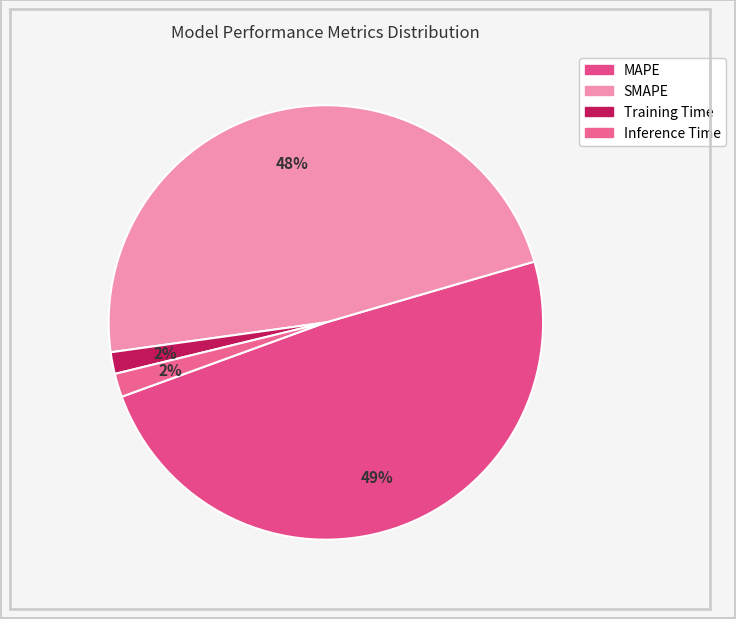

How many segments does this pie chart have?

4